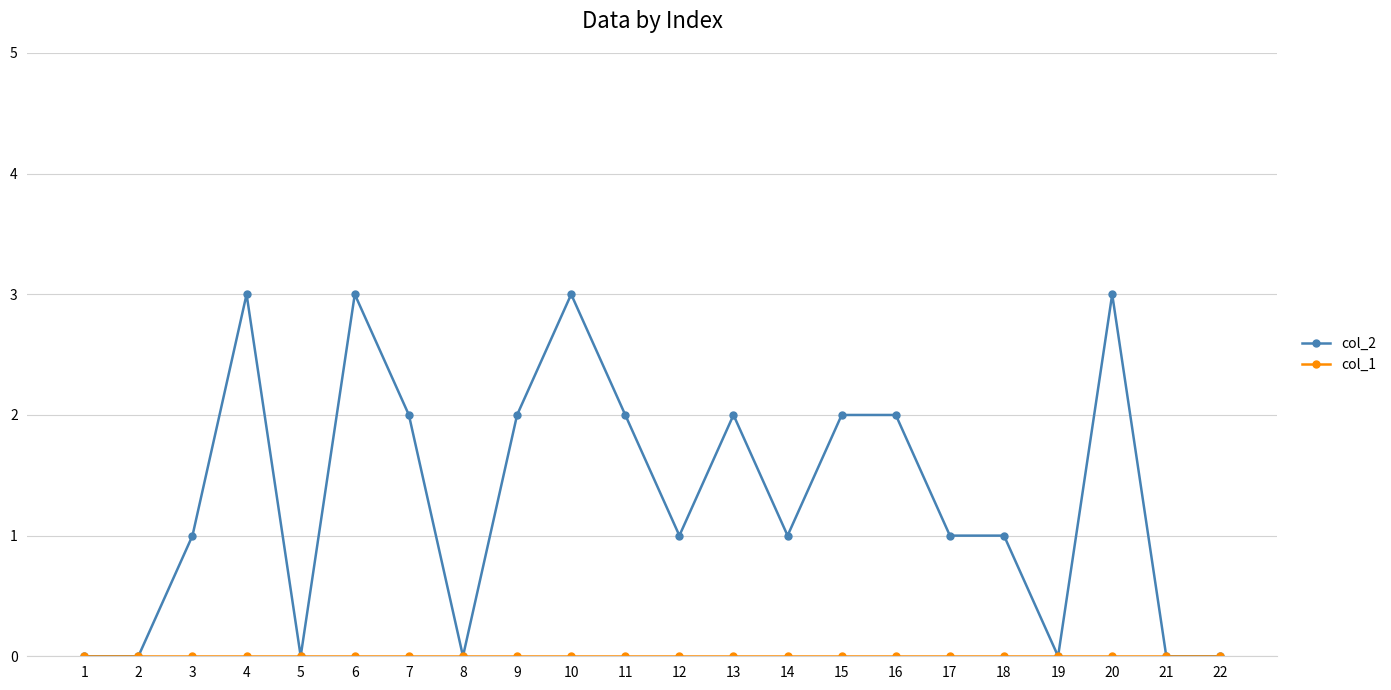

Which series has the largest total across all categories?

col_2